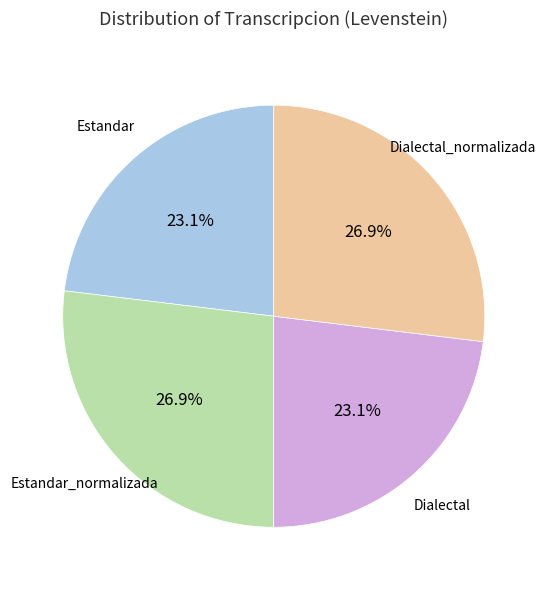

Which has a higher value, Estandar_normalizada or Dialectal?

Estandar_normalizada